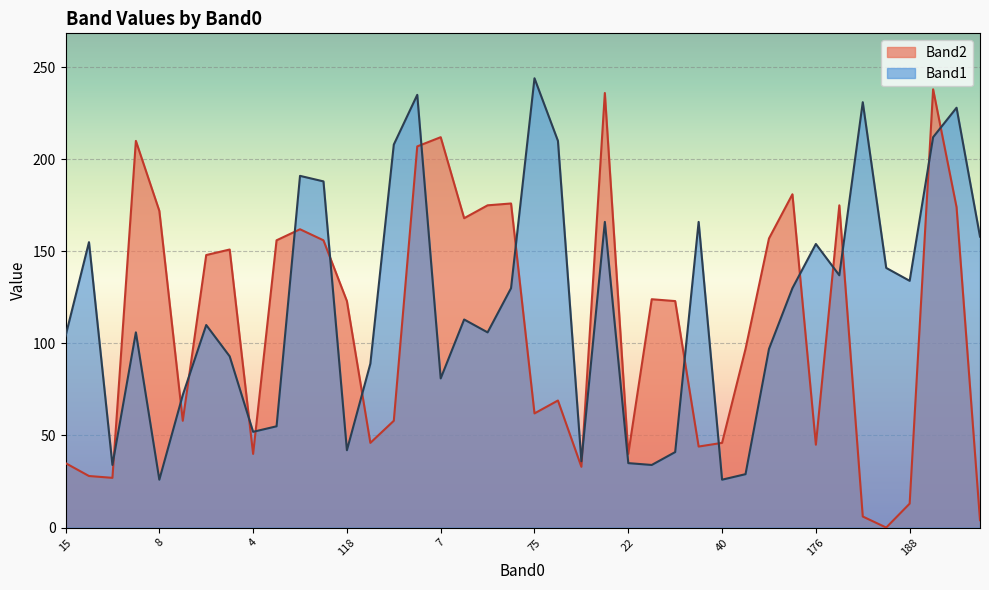

What is the approximate value of Band2 at 75?

62